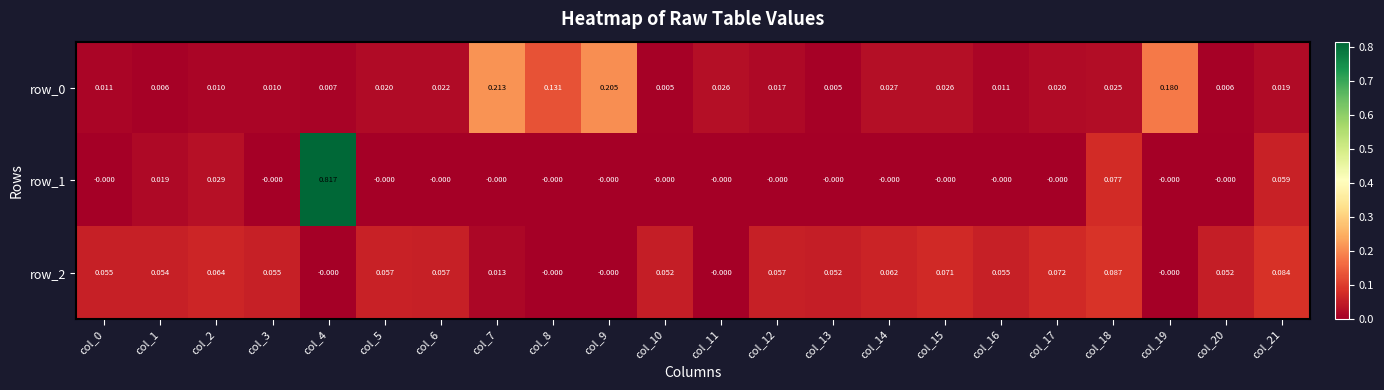

Between col_0 and col_11, which series saw the biggest shift?

row_2